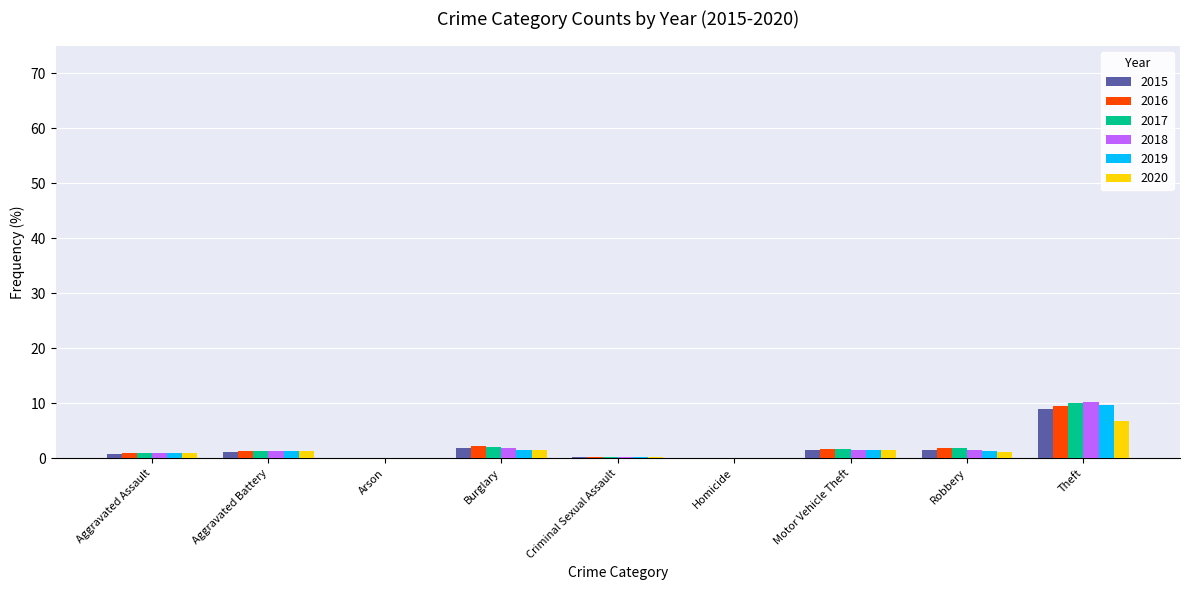

What is the sum of all 2016 values?

17.8